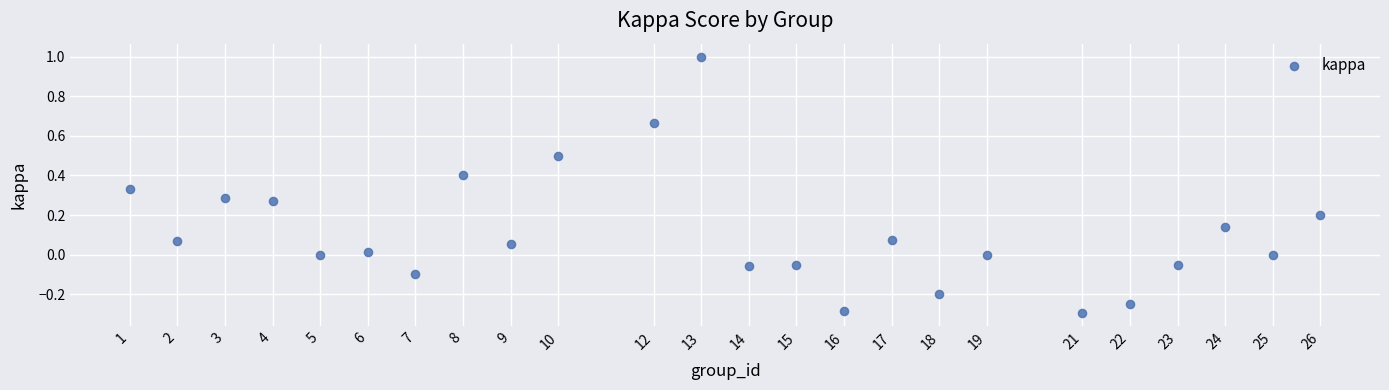

What is the range of X values (max minus min)?

25.0